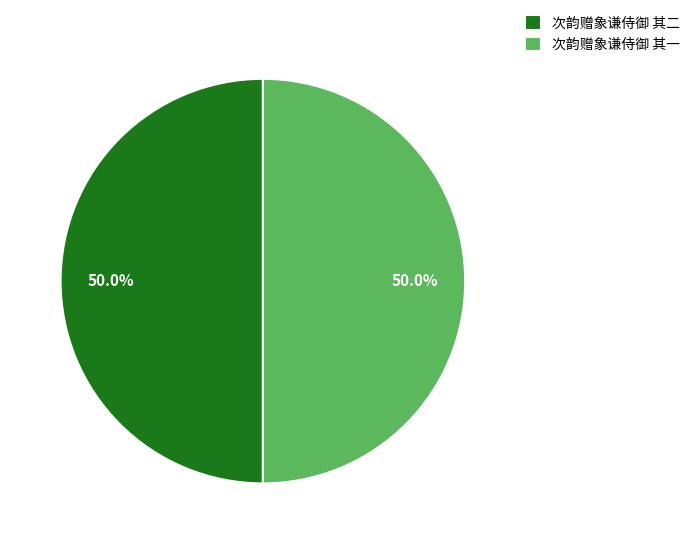

Is the sum of 次韵赠象谦侍御 其二 and 次韵赠象谦侍御 其一 greater than half?

Yes